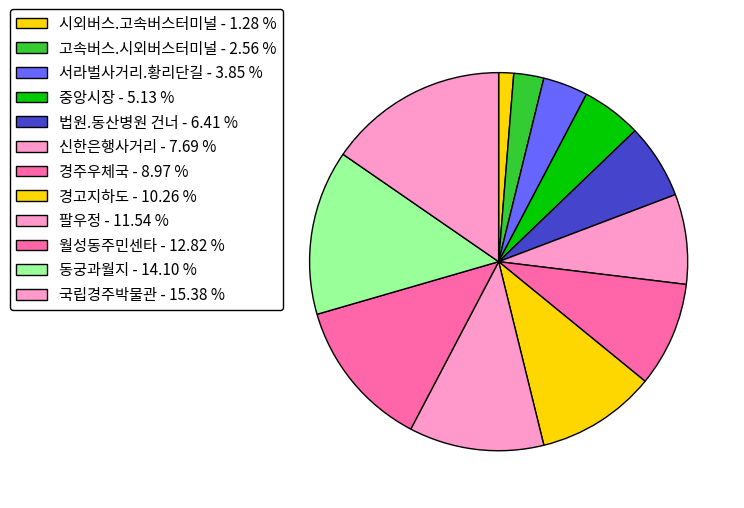

To the nearest percent, what is the difference between the largest and smallest slice percentages?

14%